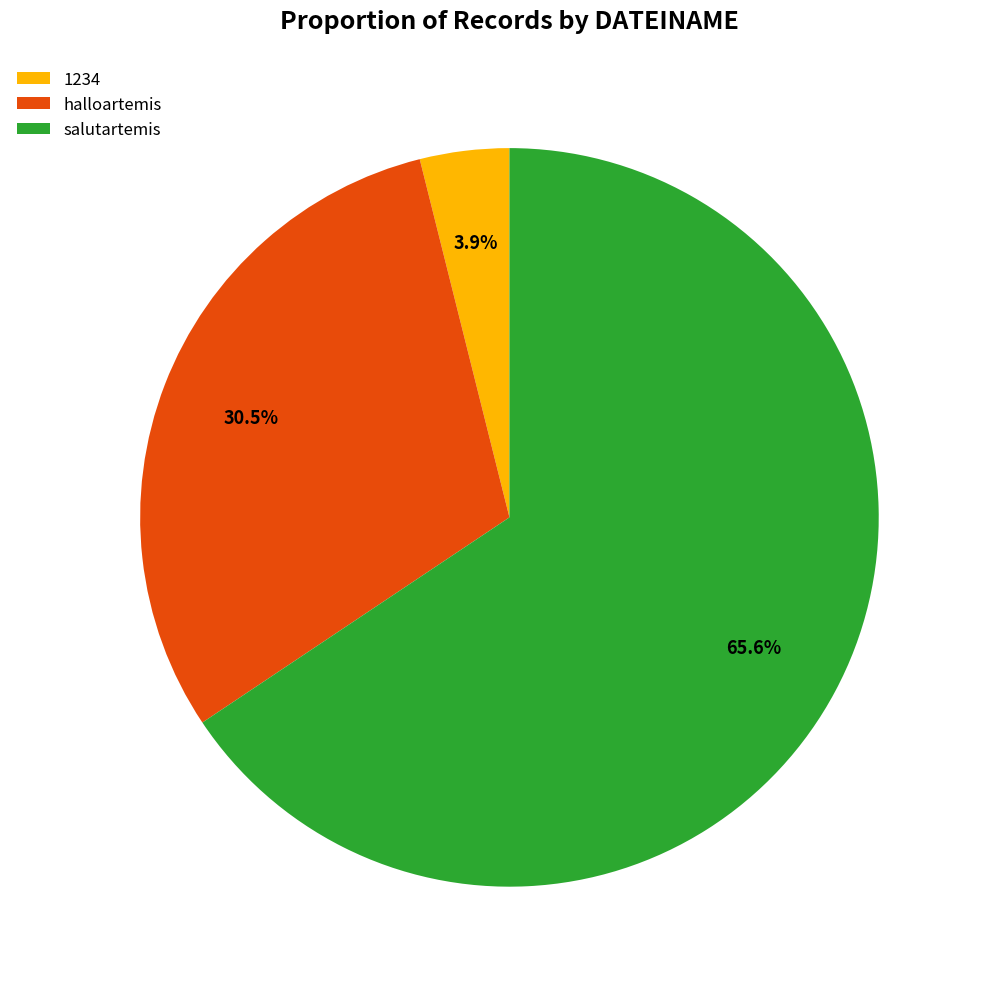

The salutartemis slice represents 66% of the pie. True or false?

True